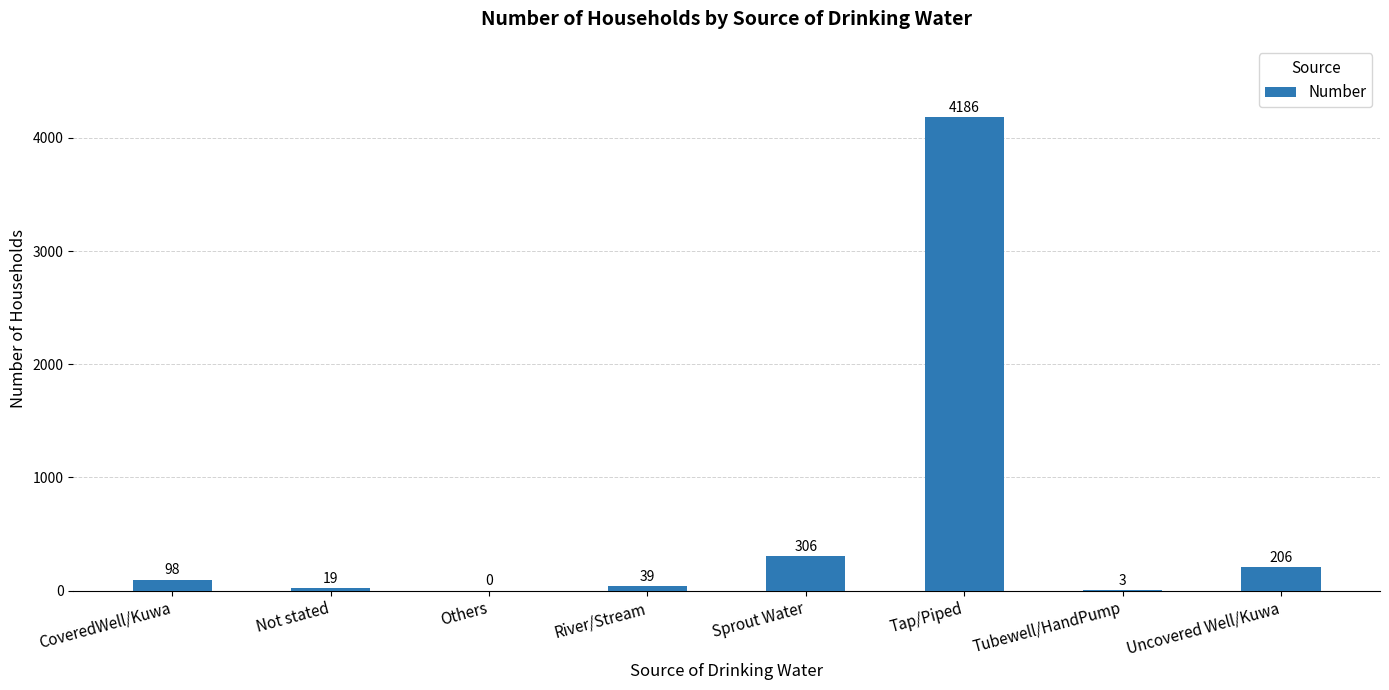

Which category has the highest value across all series?

Tap/Piped